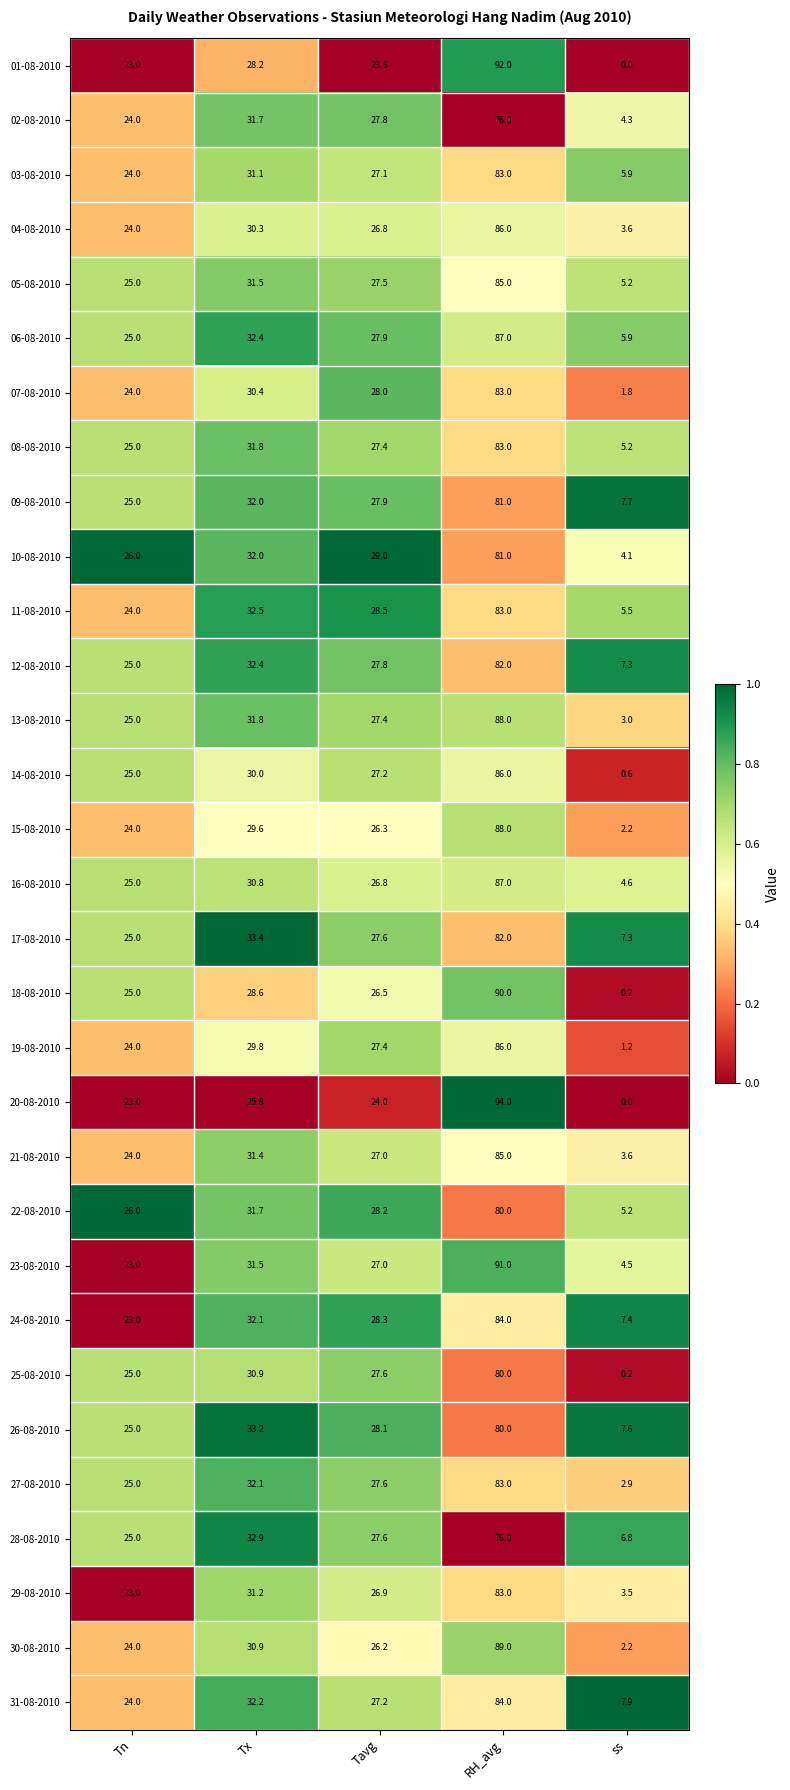

What is the sum of the 29-08-2010 values at ss and Tavg?

30.4